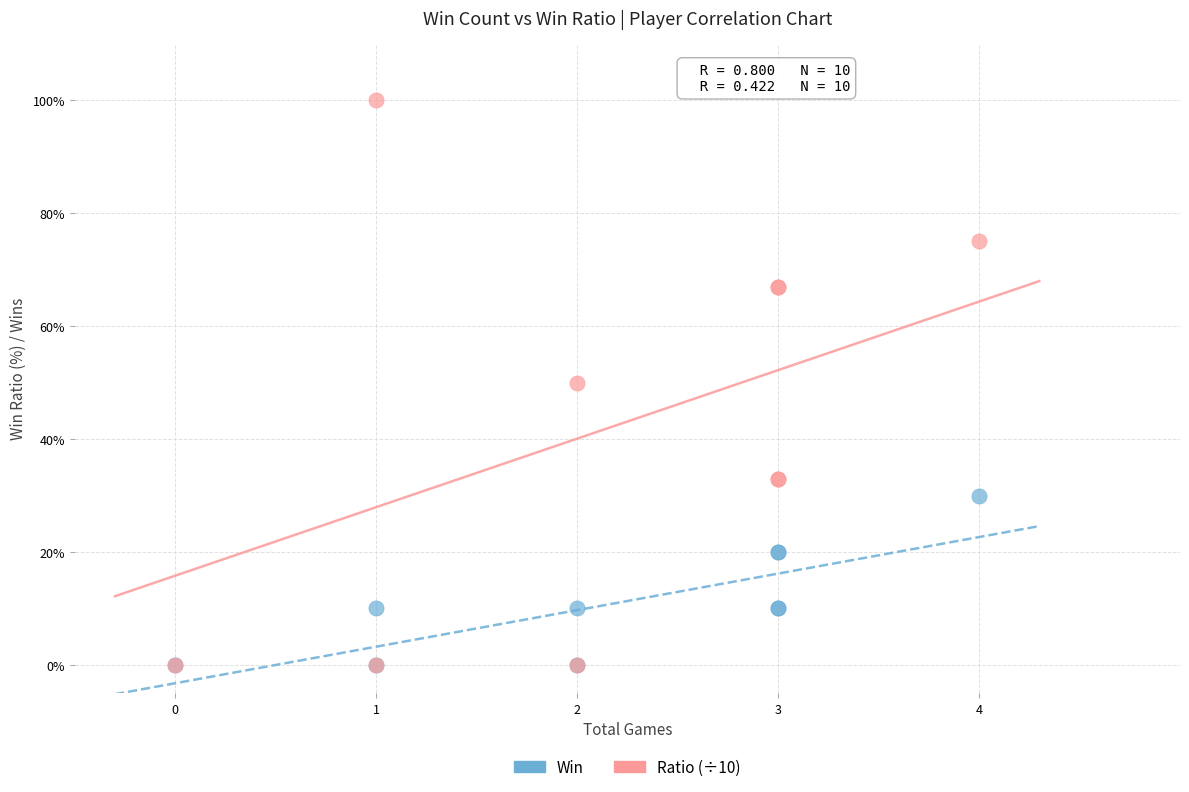

Which series contains the highest Y value?

Ratio (÷10)